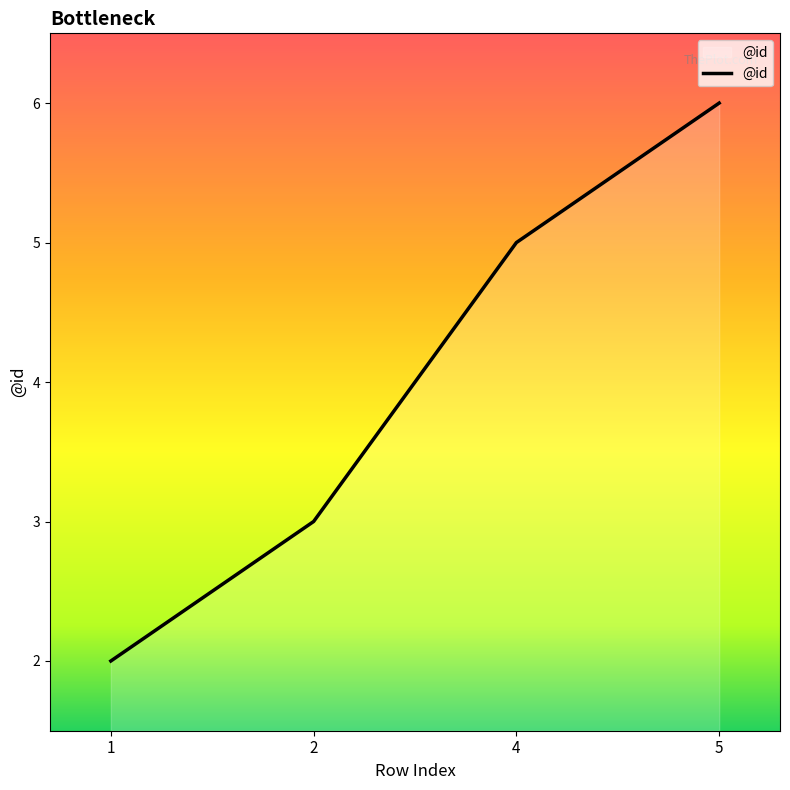

Read the value at 2.

3